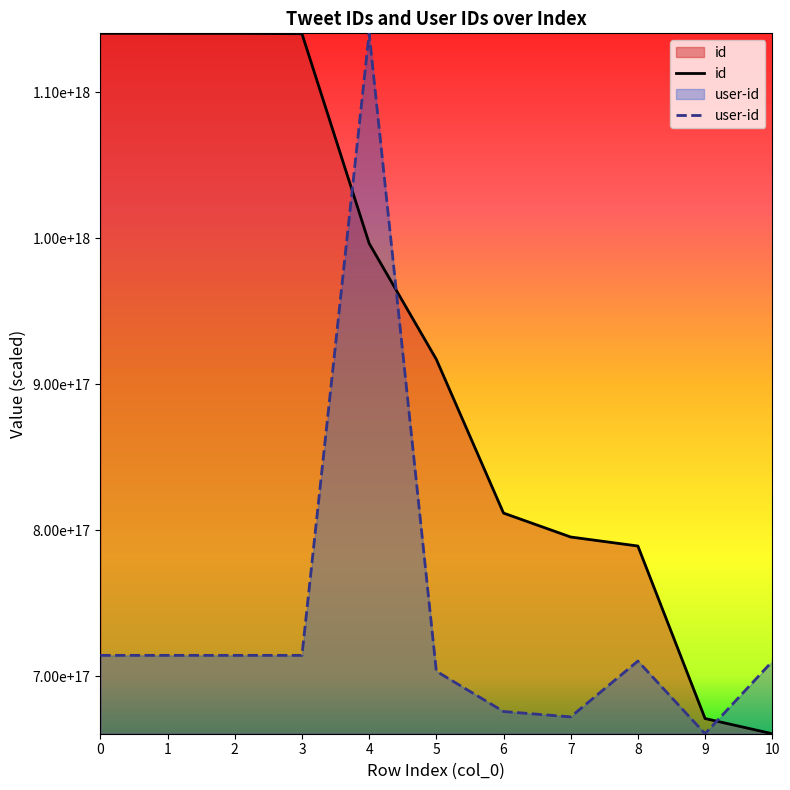

At which category is the sum across all series the highest?

4